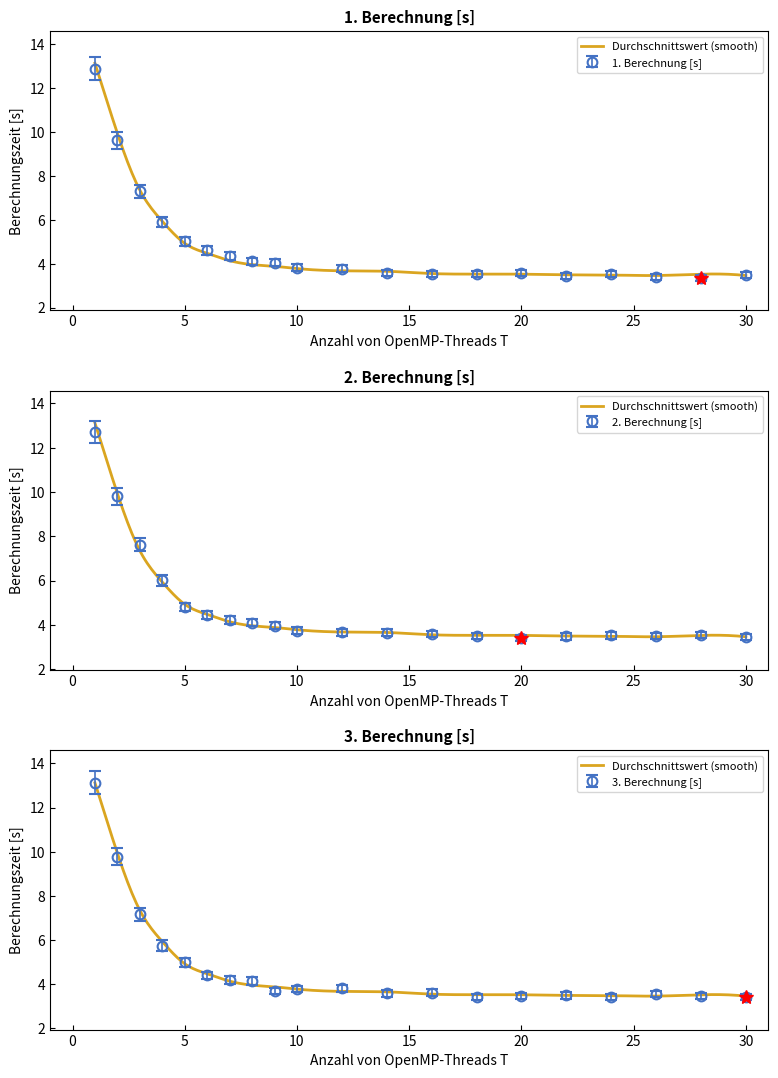

Which series changed the most between 7 and 22?

1. Berechnung [s]